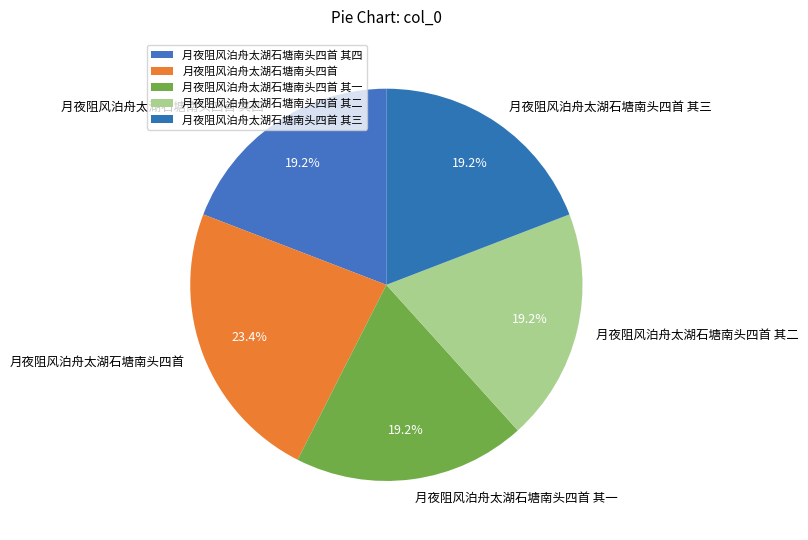

Is there a majority slice in this chart?

No